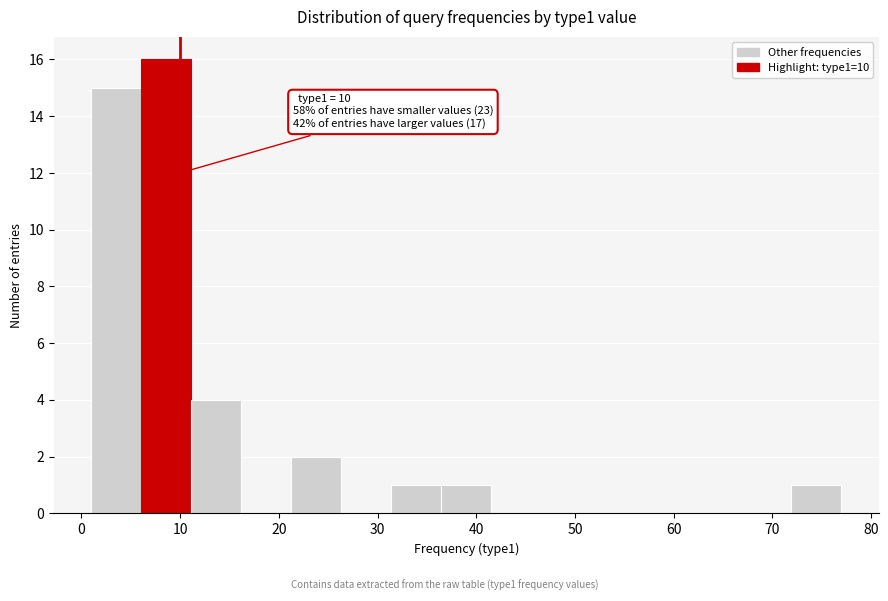

Which range on the x-axis has the tallest bar?

6 to 11